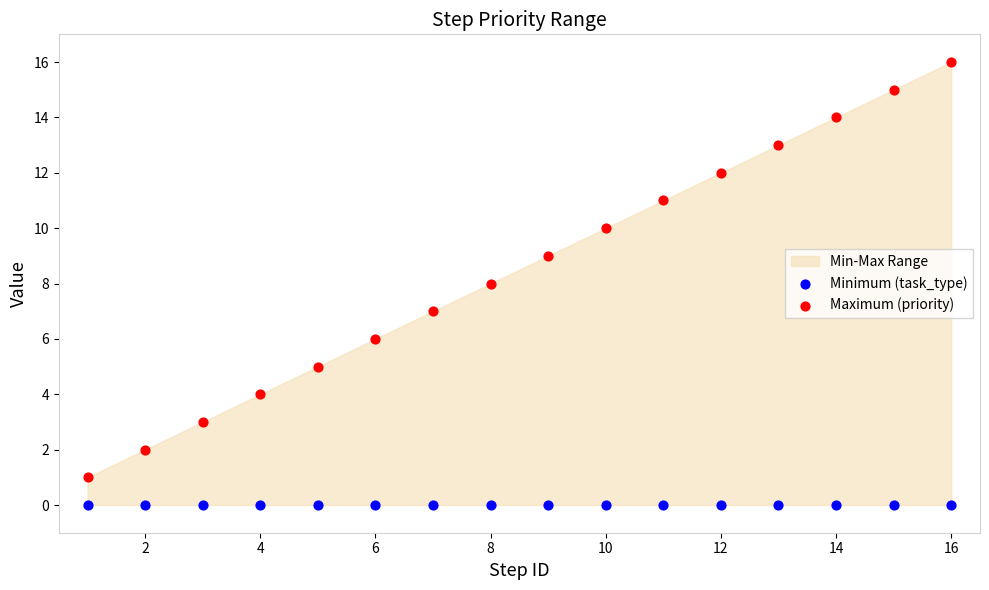

Which series contains the highest Y value?

Maximum (priority)